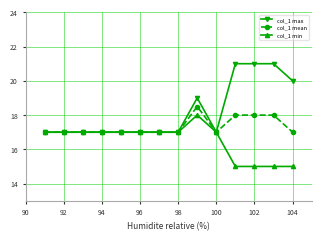

Rank the series by their average value, from highest to lowest.

col_1 max, col_1 mean, col_1 min